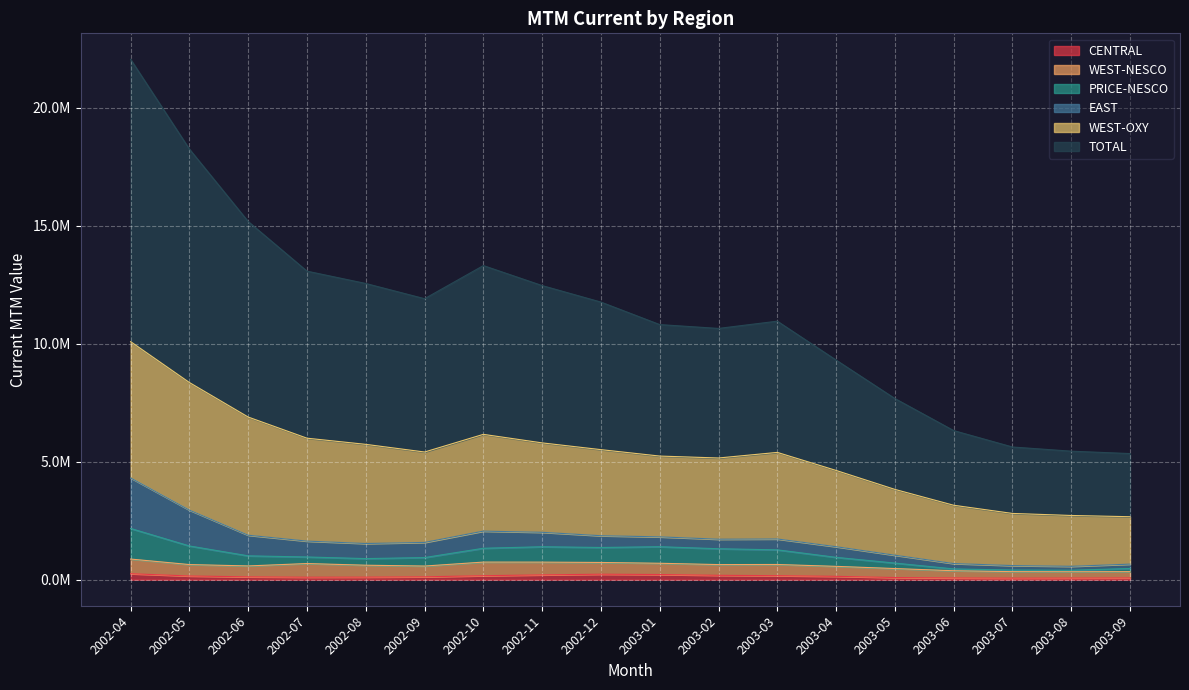

Which category has the highest value across all series?

2002-04